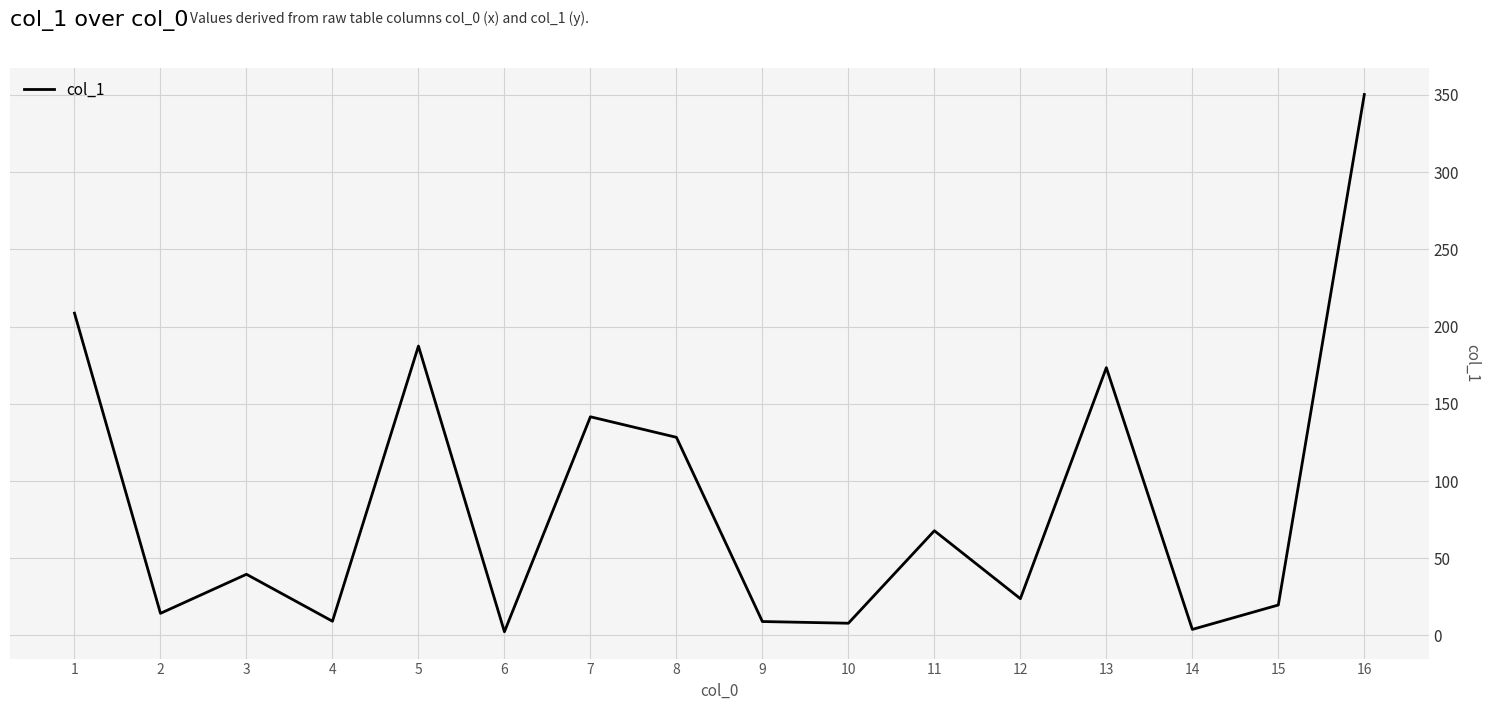

What is the greatest value displayed?

350.3